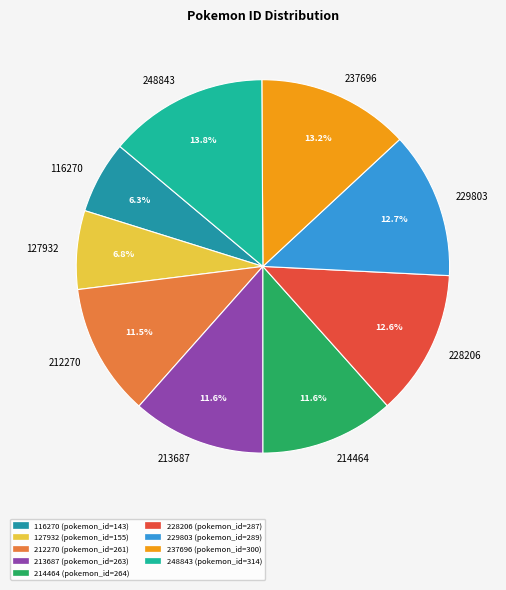

How many segments does this pie chart have?

9